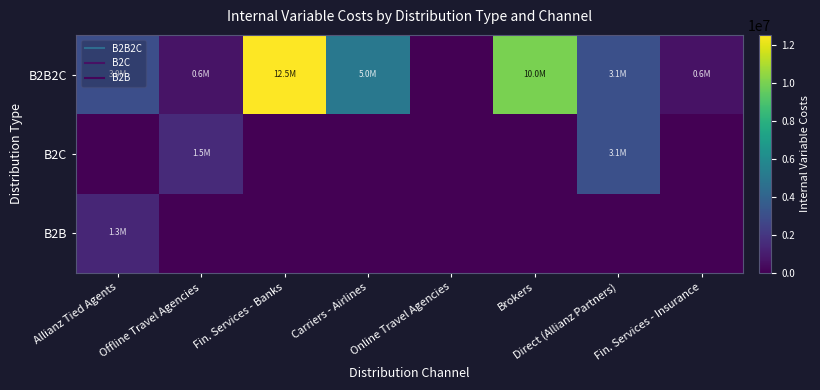

Reading left to right, list all the values displayed in this chart.

B2B2C: Allianz Tied Agents=3009300	Offline Travel Agencies=637859	Fin. Services - Banks=12547526	Carriers - Airlines=5028411	Online Travel Agencies=0	Brokers=10022822	Direct (Allianz Partners)=3071981	Fin. Services - Insurance=612633
B2C: Allianz Tied Agents=0	Offline Travel Agencies=1502987	Fin. Services - Banks=0	Carriers - Airlines=0	Online Travel Agencies=0	Brokers=0	Direct (Allianz Partners)=3071981	Fin. Services - Insurance=0
B2B: Allianz Tied Agents=1332073	Offline Travel Agencies=0	Fin. Services - Banks=0	Carriers - Airlines=0	Online Travel Agencies=0	Brokers=0	Direct (Allianz Partners)=0	Fin. Services - Insurance=0